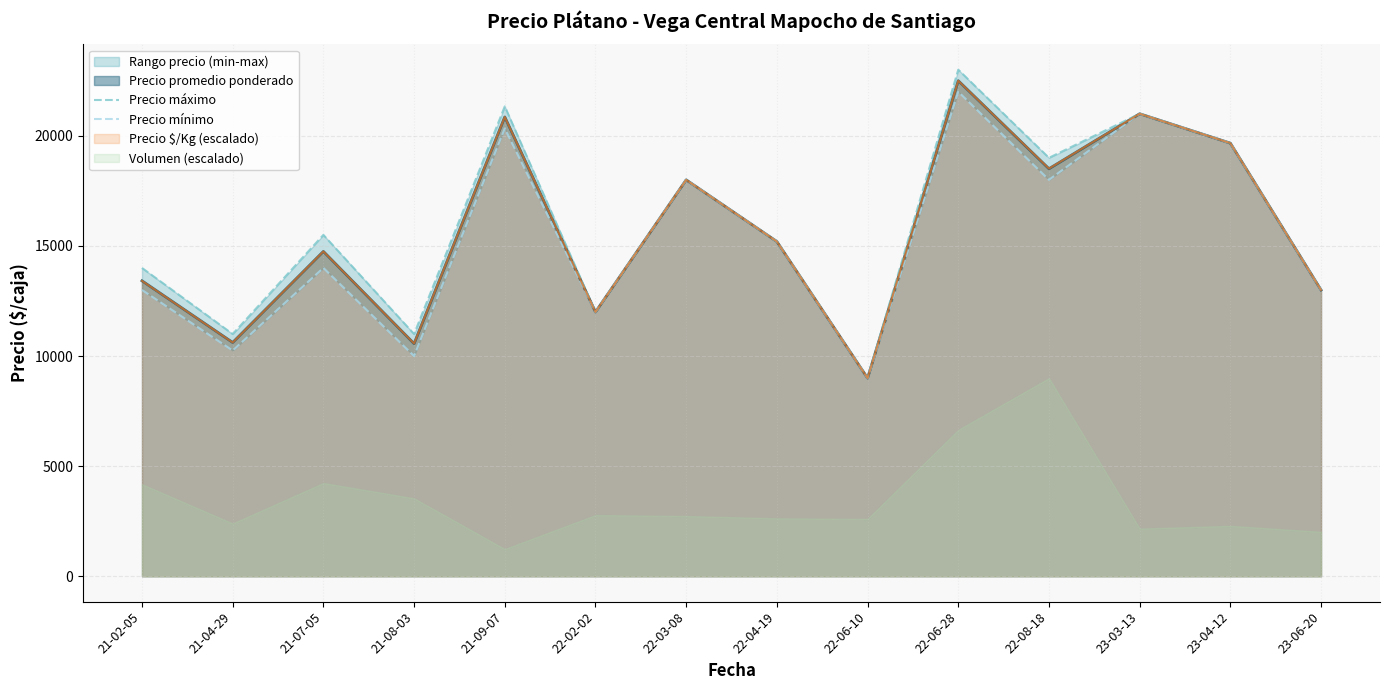

True or false: Precio mínimo and Precio máximo intersect in this chart.

False